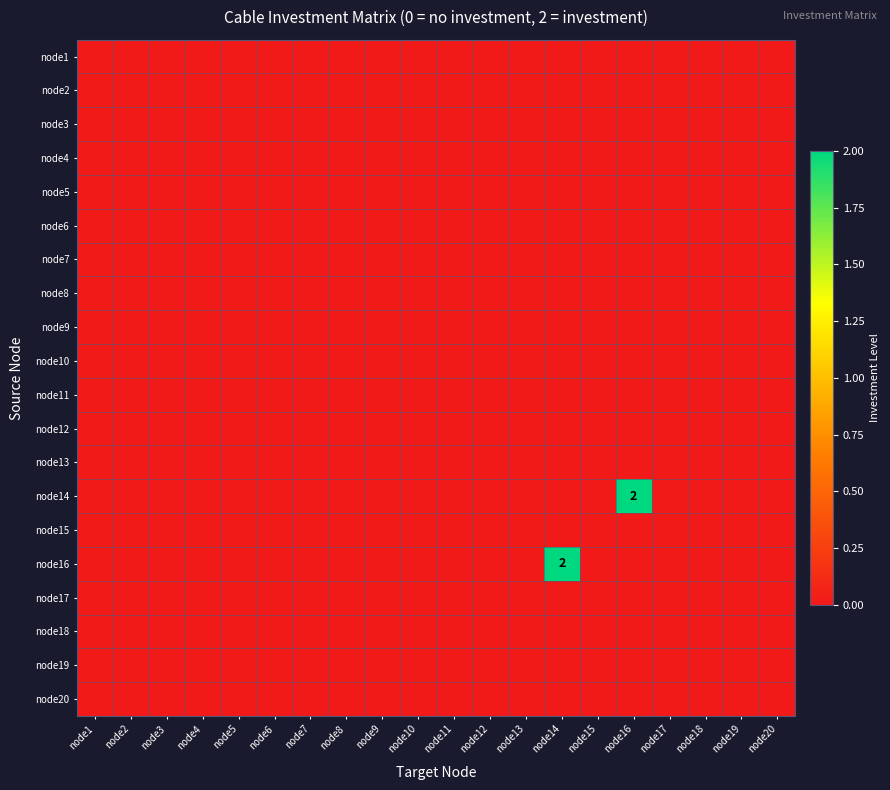

At which category is the sum across all series the highest?

node14